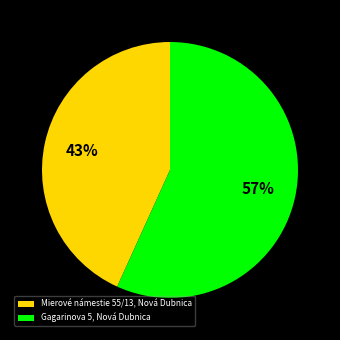

Rank the categories by value from lowest to highest.

Mierové námestie 55/13, Nová Dubnica, Gagarinova 5, Nová Dubnica